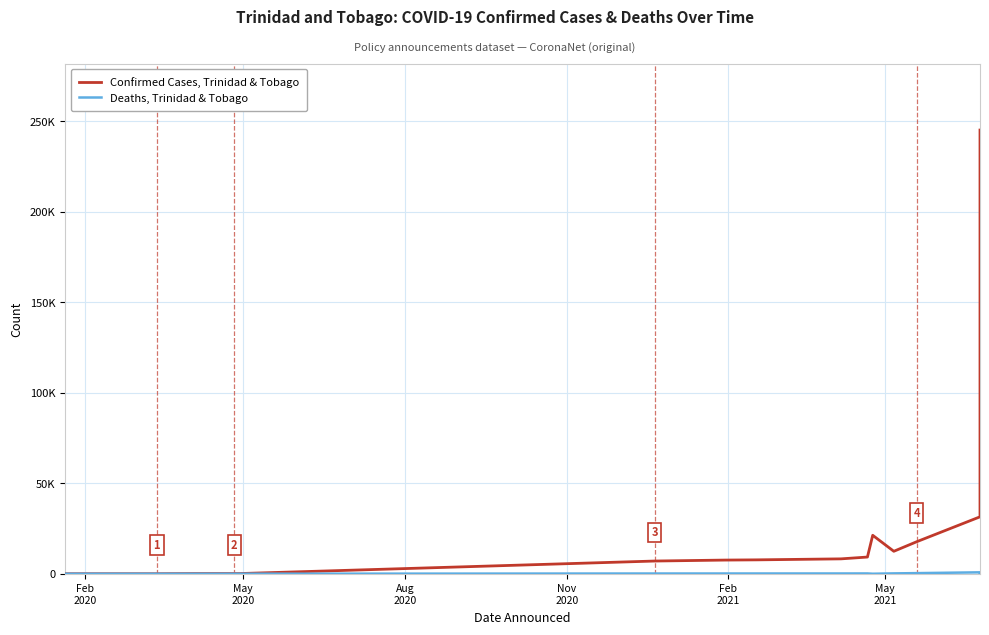

How many series are shown in this chart?

2